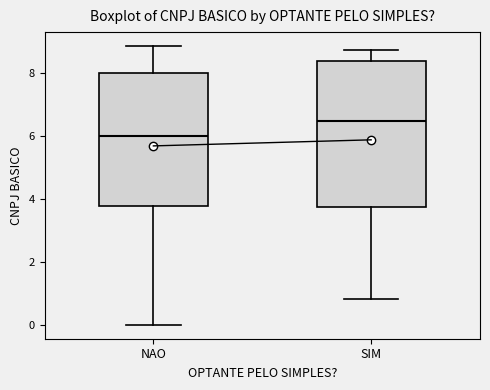

Reading left to right, read every box against the y-axis: the position of its median line, the range the box covers, and the ends of its whiskers. The values are not printed on the chart, so give them approximately, as read against the axis.

NAO: median 6.0, box 3.8 to 8.0, whiskers 0.0 to 8.8
SIM: median 6.4, box 3.8 to 8.4, whiskers 0.8 to 8.8